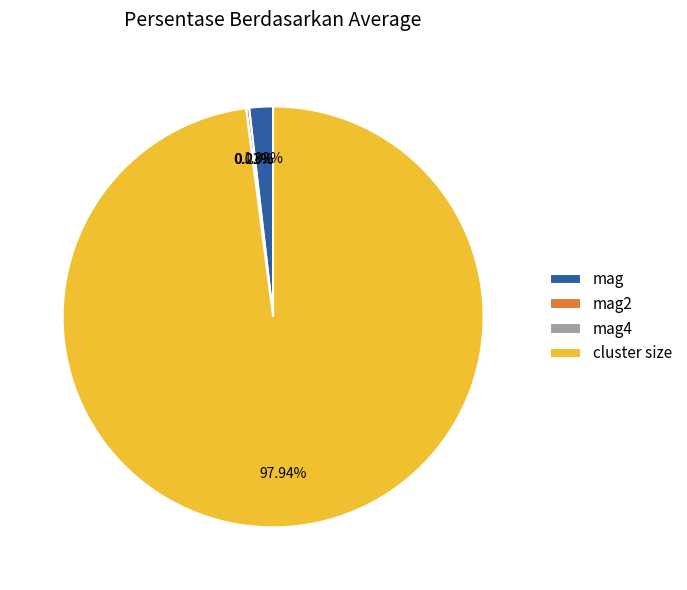

What is the largest slice in the pie chart?

cluster size